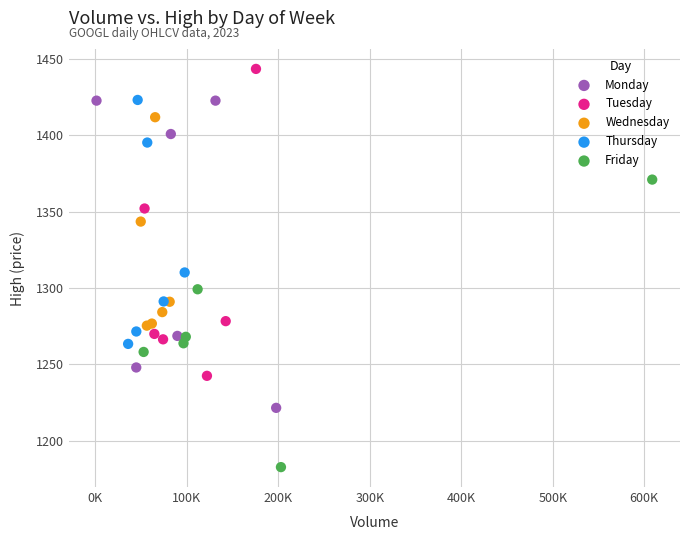

Which series has the largest Y range (max minus min)?

Monday